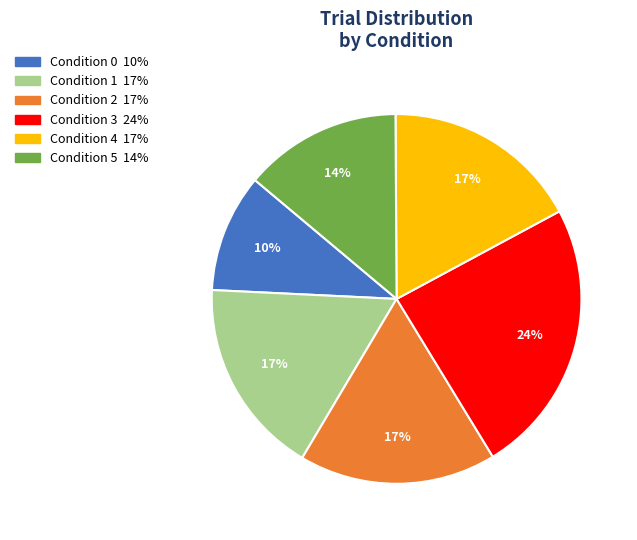

How many slices are in this pie chart?

6